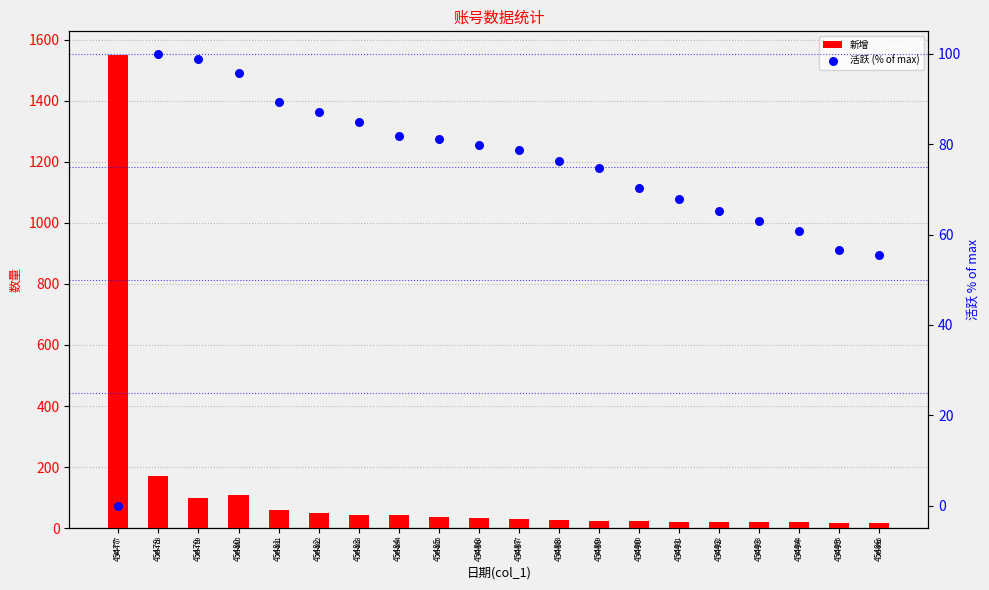

Which series contains the lowest Y value?

活跃 (% of max)